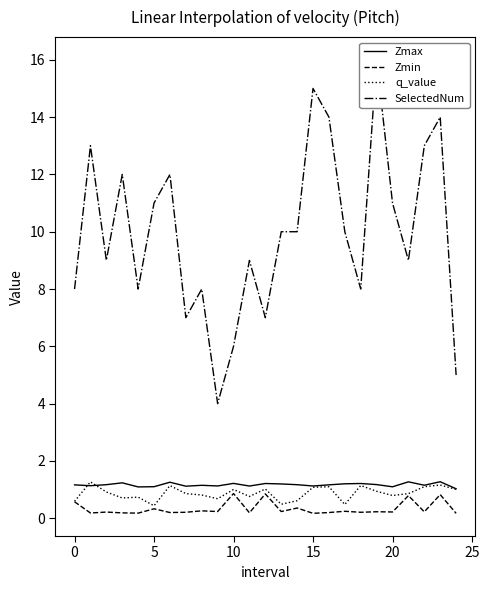

List the series in order of their peak value, highest first.

SelectedNum, Zmax, q_value, Zmin